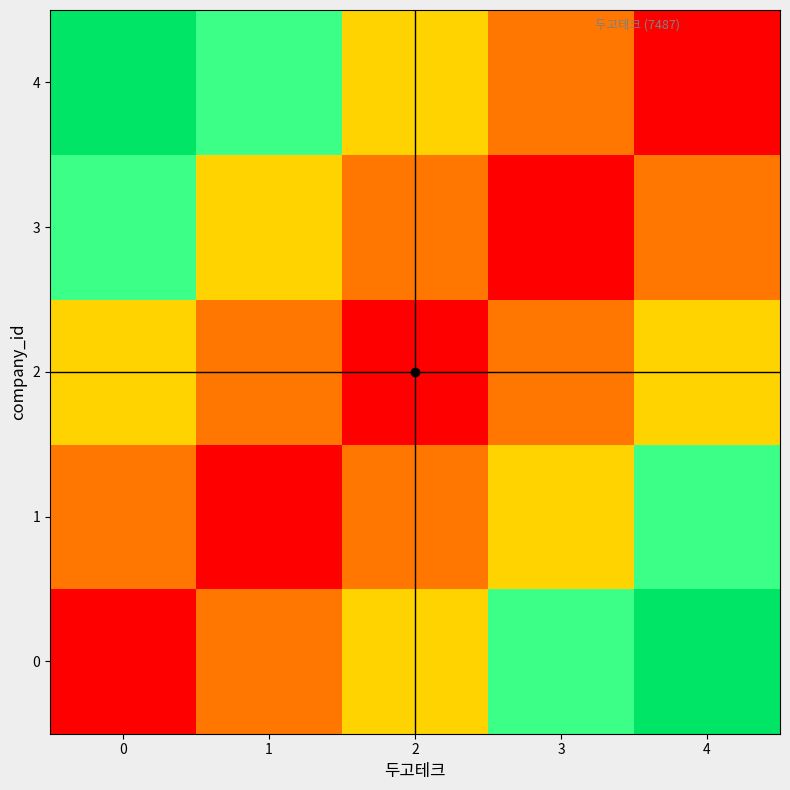

Reading left to right, transcribe all the data shown in this chart.

row_0: 0=0.0	1=1871.8	2=3743.5	3=5615.2	4=7487.0
row_1: 0=1871.8	1=0.0	2=1871.8	3=3743.5	4=5615.2
row_2: 0=3743.5	1=1871.8	2=0.0	3=1871.8	4=3743.5
row_3: 0=5615.2	1=3743.5	2=1871.8	3=0.0	4=1871.8
row_4: 0=7487.0	1=5615.2	2=3743.5	3=1871.8	4=0.0